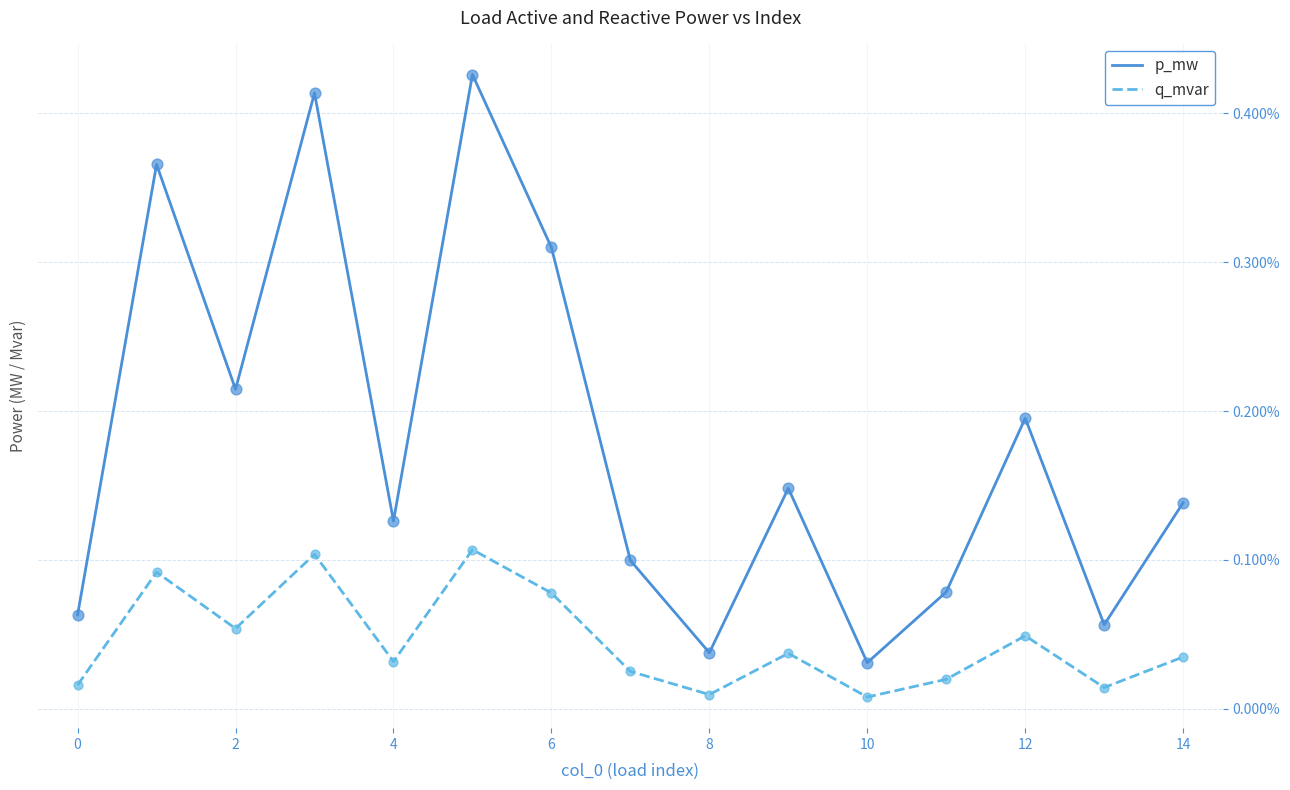

What are all the series names shown in the legend?

p_mw, q_mvar